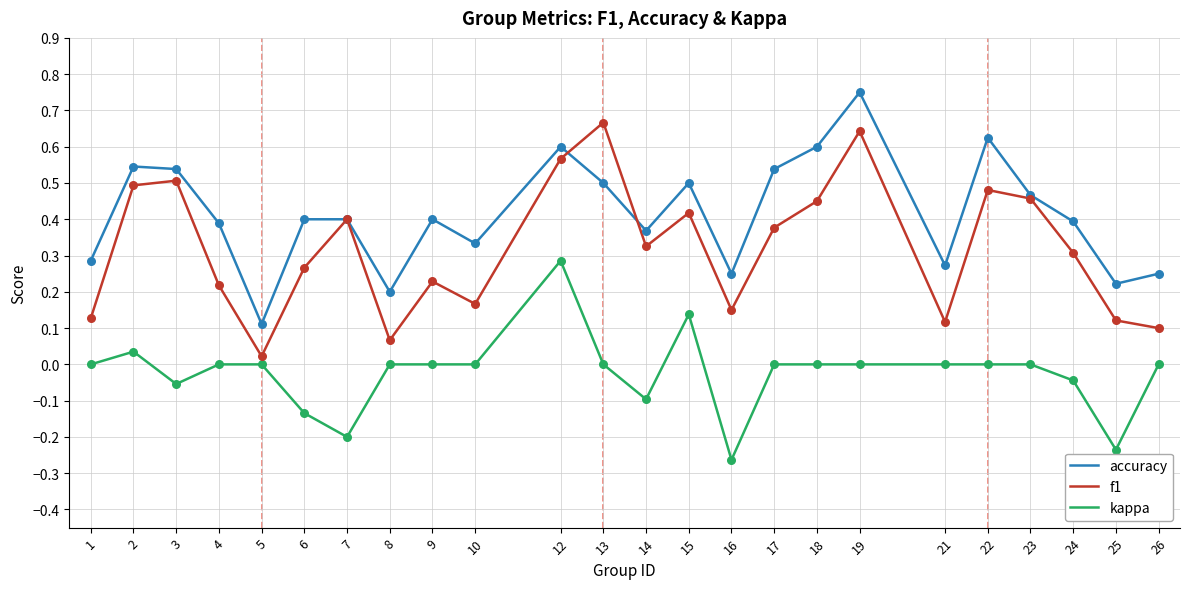

Which series changed the most between 16 and 19?

accuracy